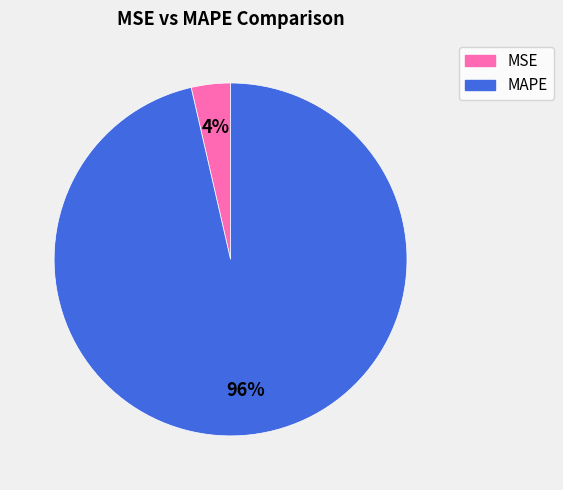

Which category has the biggest portion of the pie?

MAPE